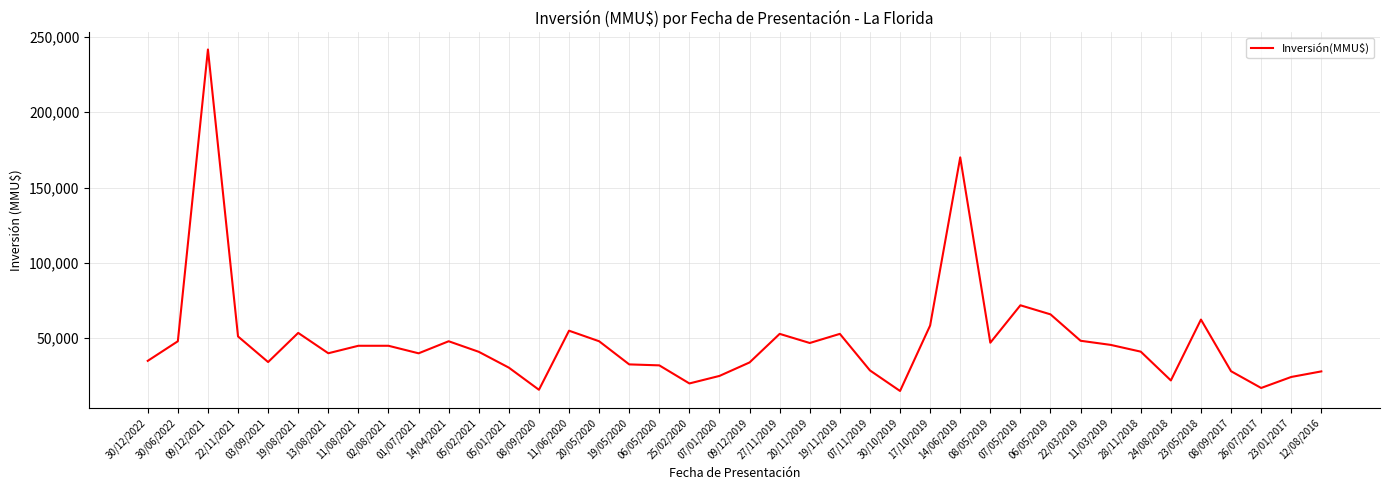

What is the maximum value shown in the chart?

241609